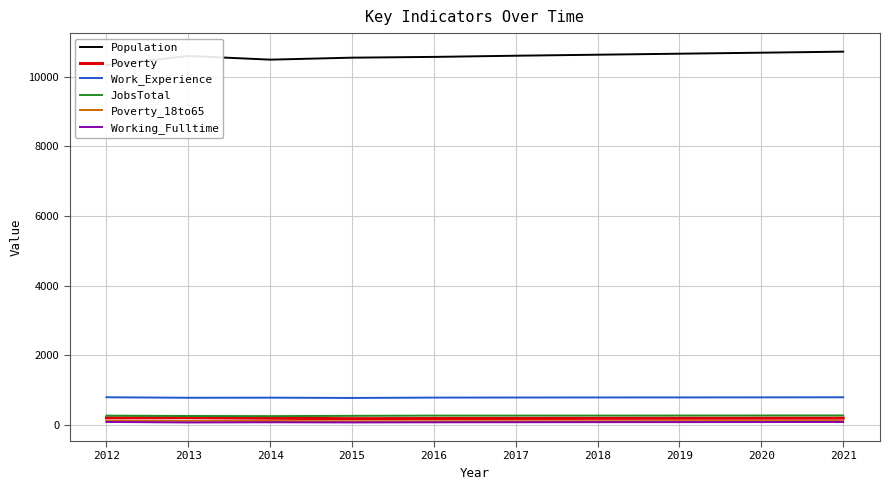

Is the value of Poverty_18to65 at 2014 greater than the value of Work_Experience at 2018?

No